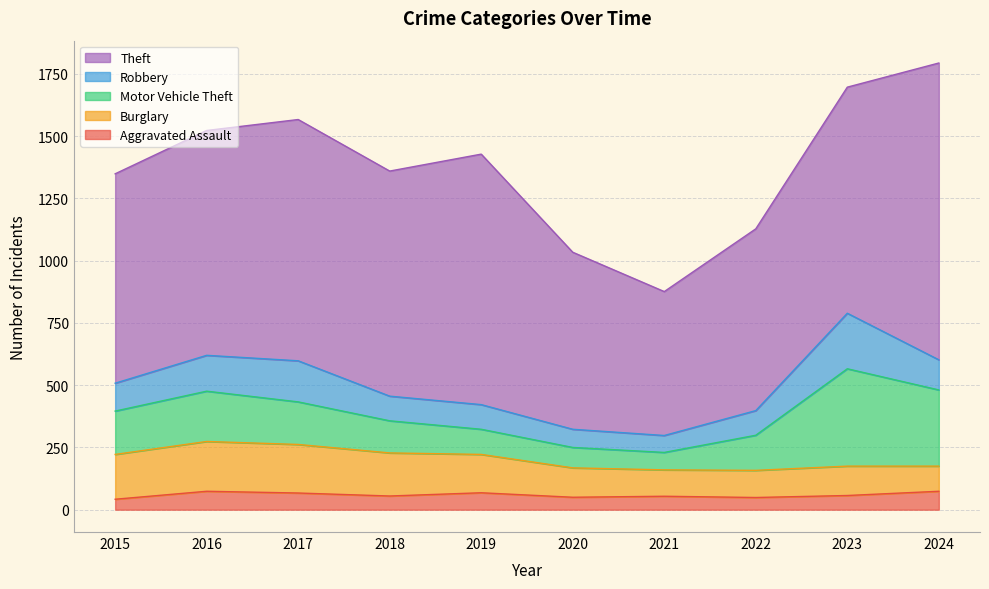

How many lines are shown in the chart?

5